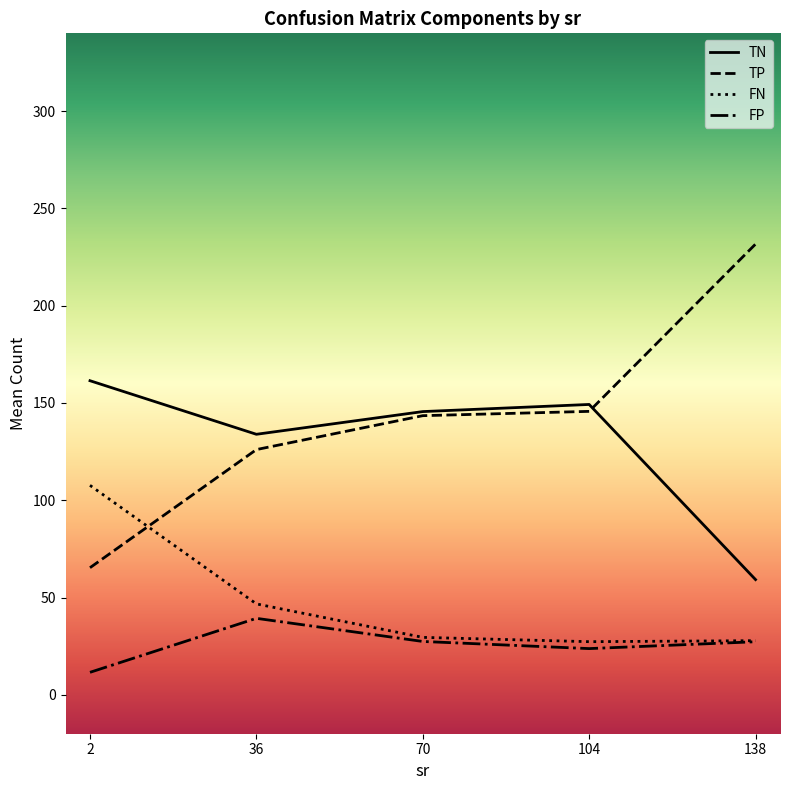

At how many categories does at least one series exceed 204?

1